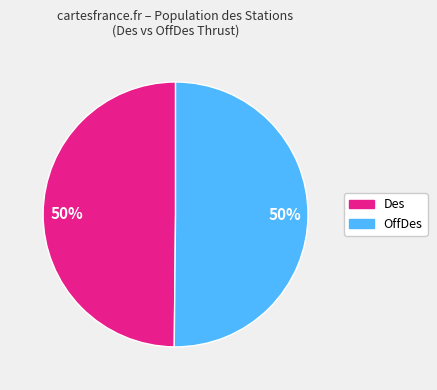

To the nearest percent, what is the combined percentage of OffDes and Des?

100%